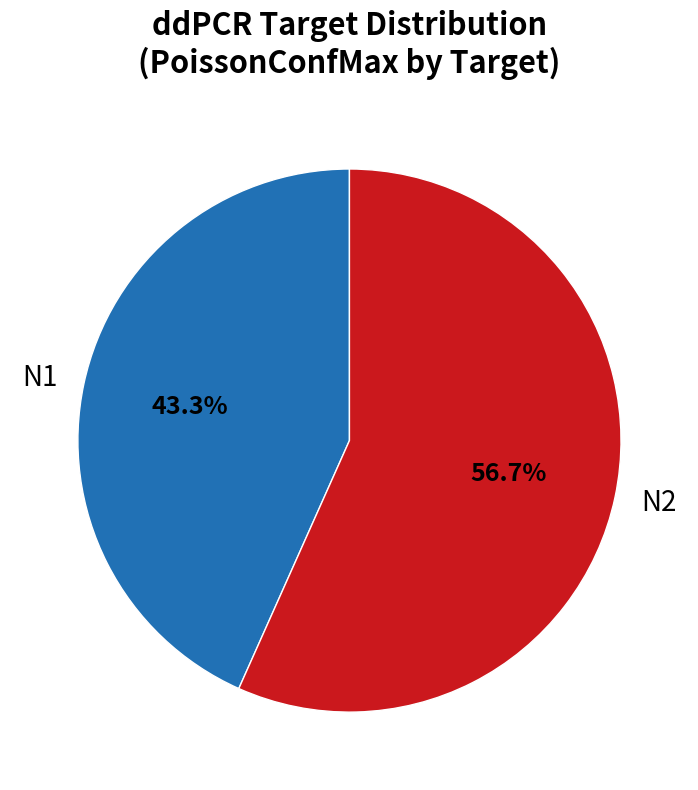

What percentage is the N1 slice, to the nearest percent?

43%